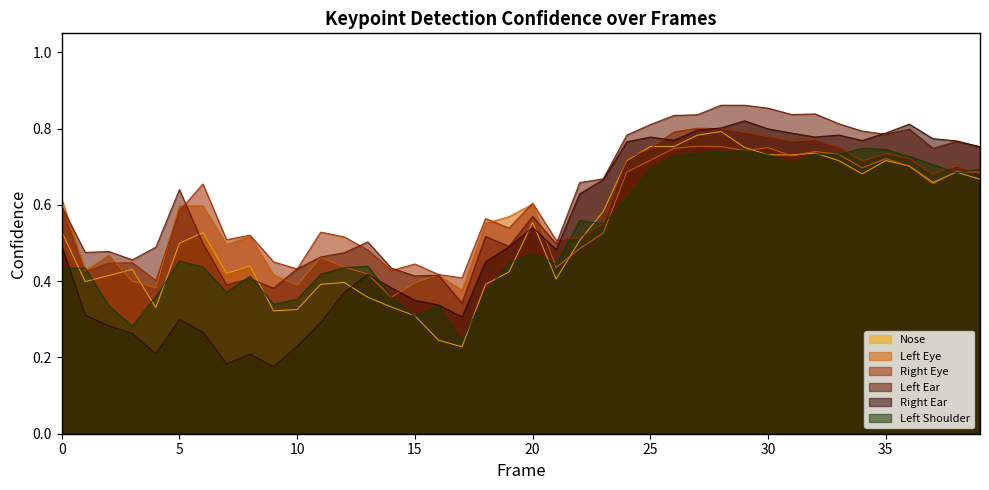

How many series are shown in this chart?

6